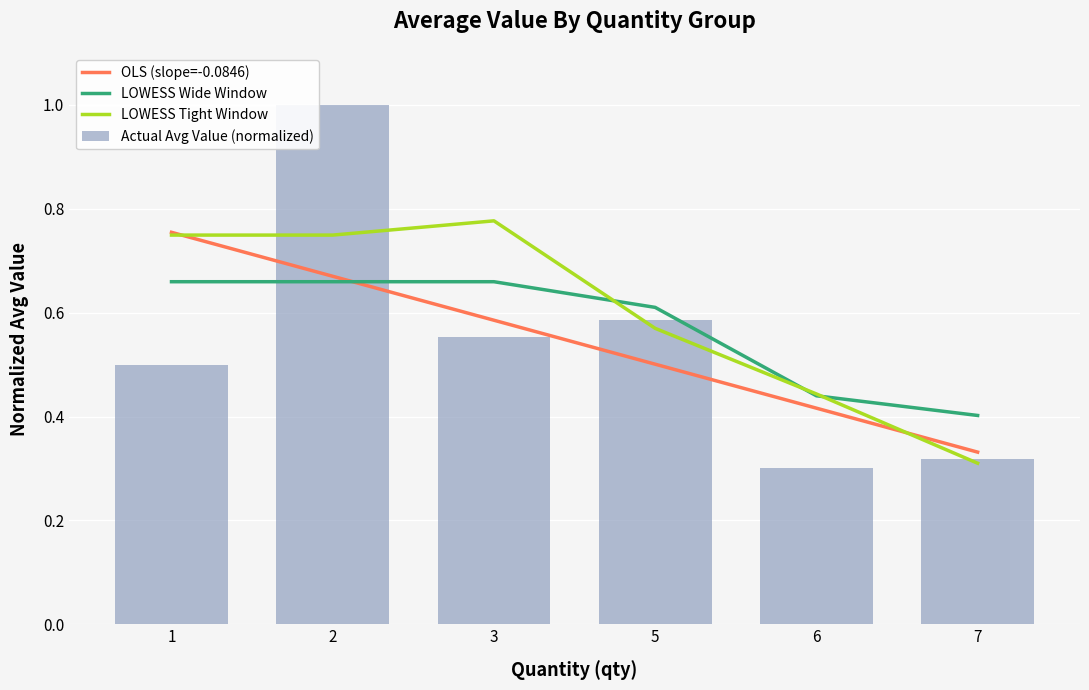

What value does the Actual Avg Value (normalized) series have at 1?

0.5